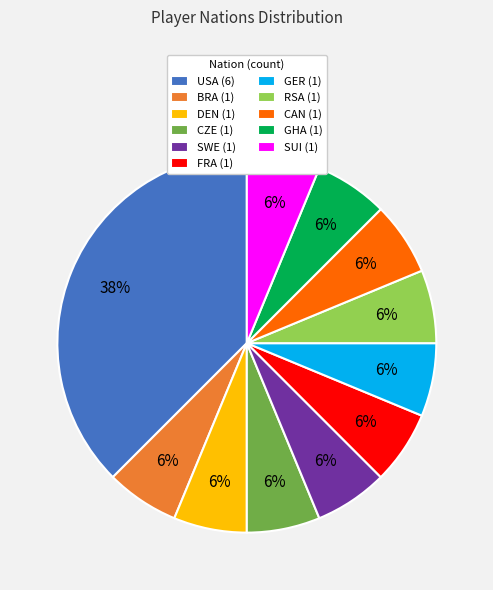

Does any single category account for the majority?

No